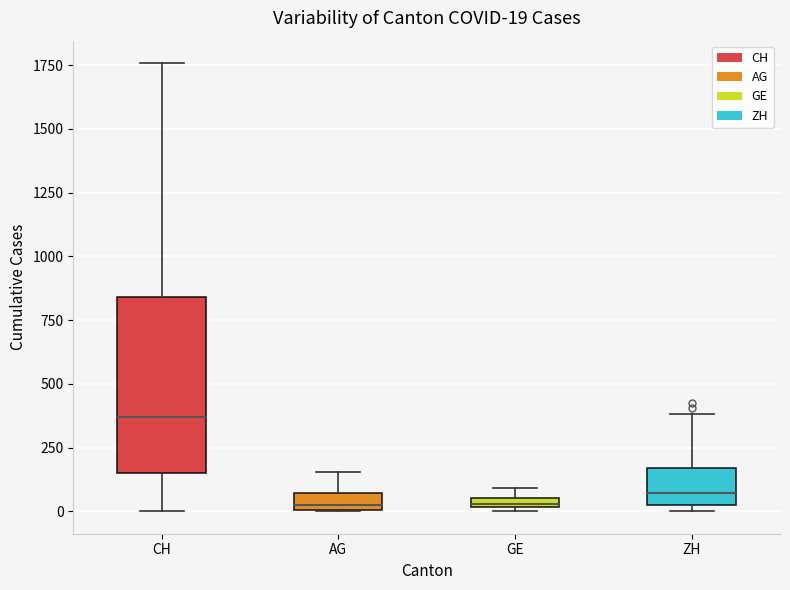

Which box's median line is the highest?

CH